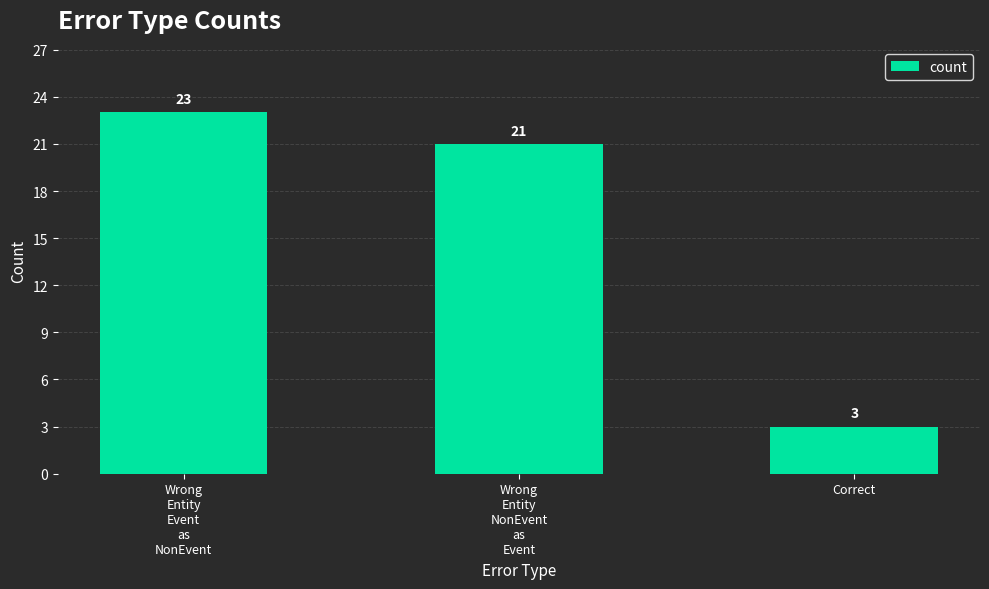

Where does the data first go above 21?

Wrong
Entity
Event
as
NonEvent